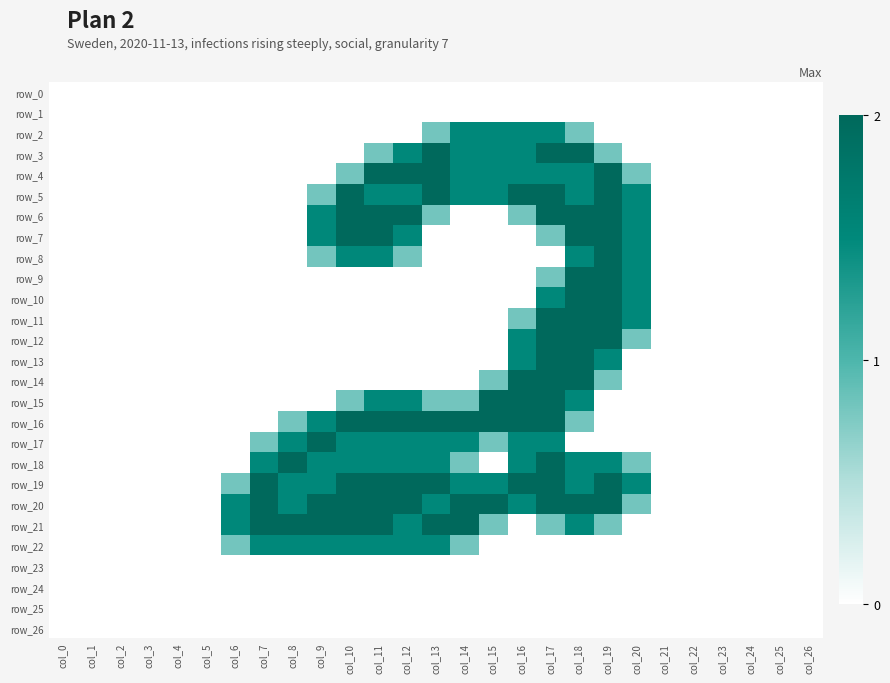

How many categories are shown in the chart?

27